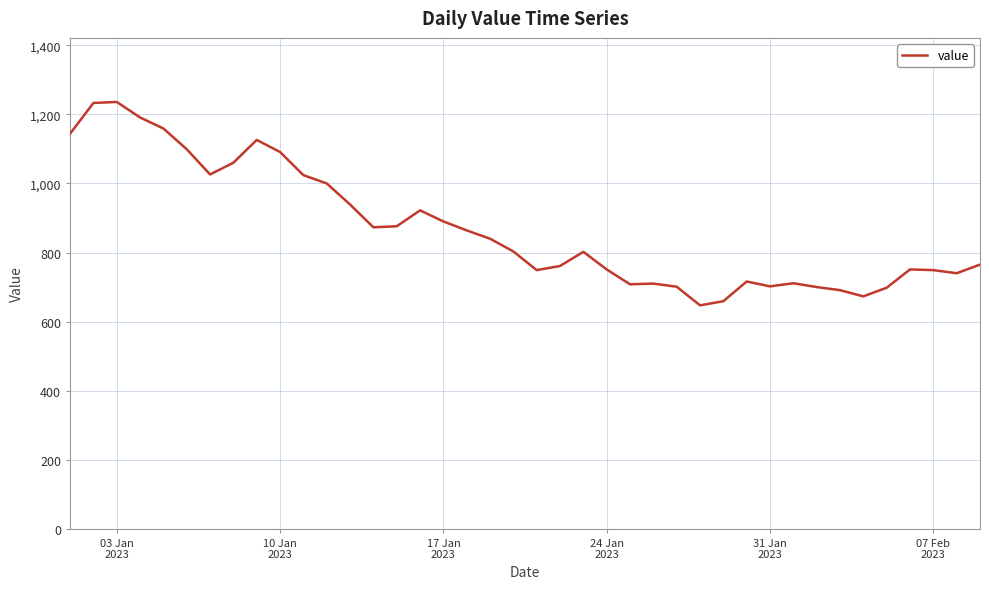

What is the difference between the maximum and minimum values?

589